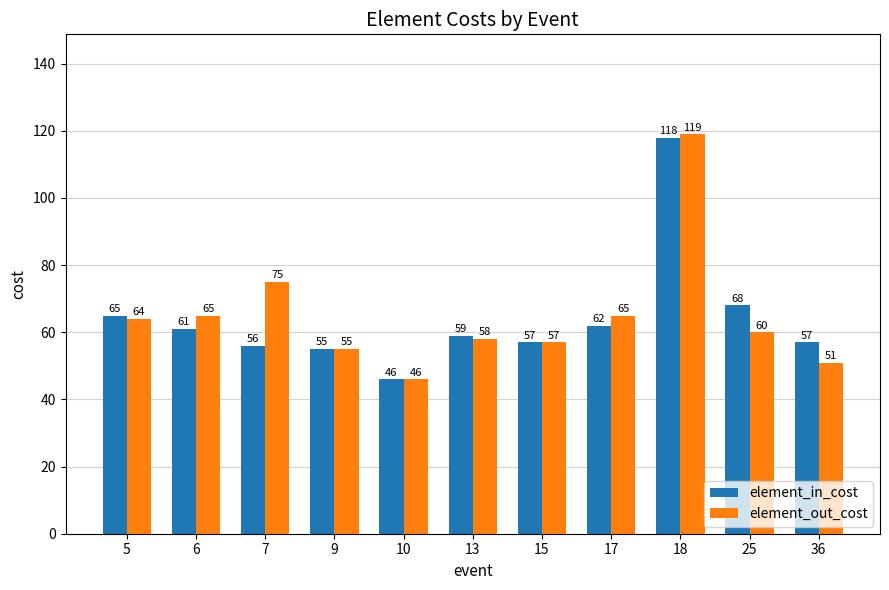

What is the difference between the maximum and minimum values in the element_out_cost series?

73